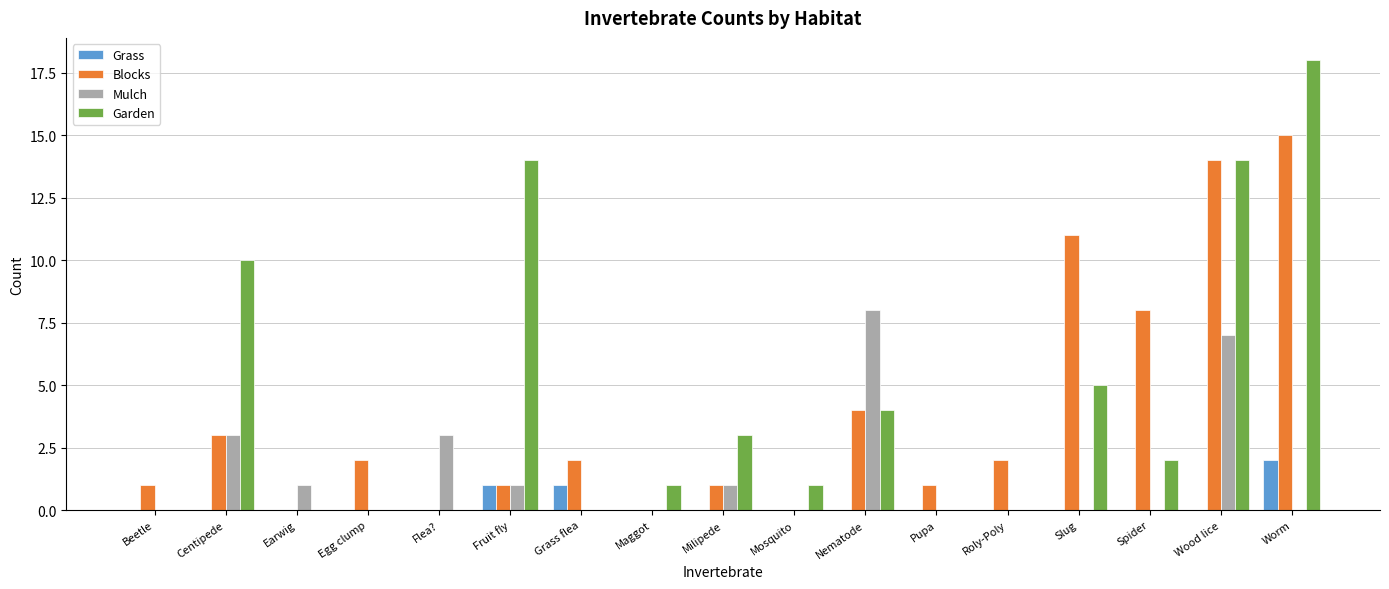

What is the sum of all Blocks values?

65